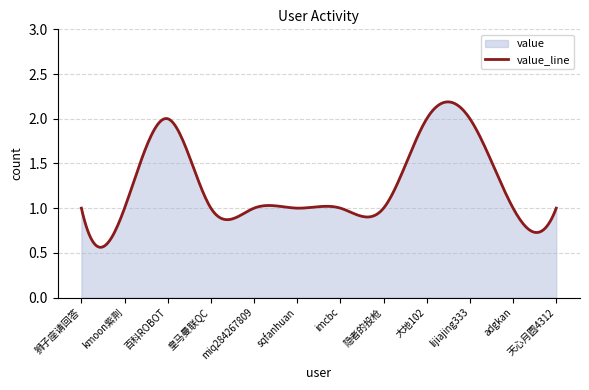

Does the chart display data point markers on the line(s)?

No